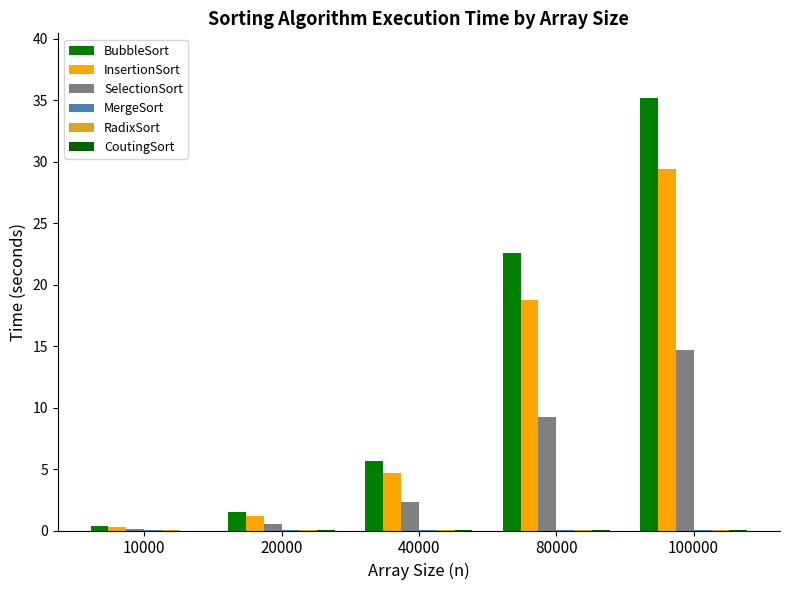

Is the value of MergeSort at 80000 greater than the value of InsertionSort at 40000?

No